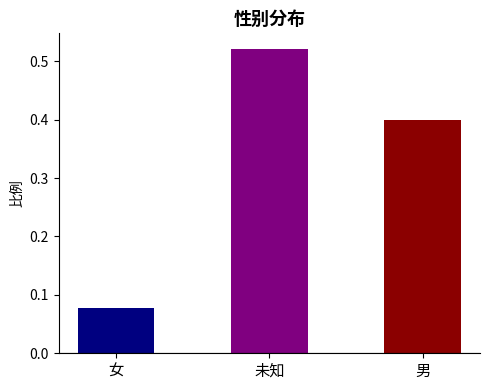

At which category does the chart reach its minimum across all series?

女